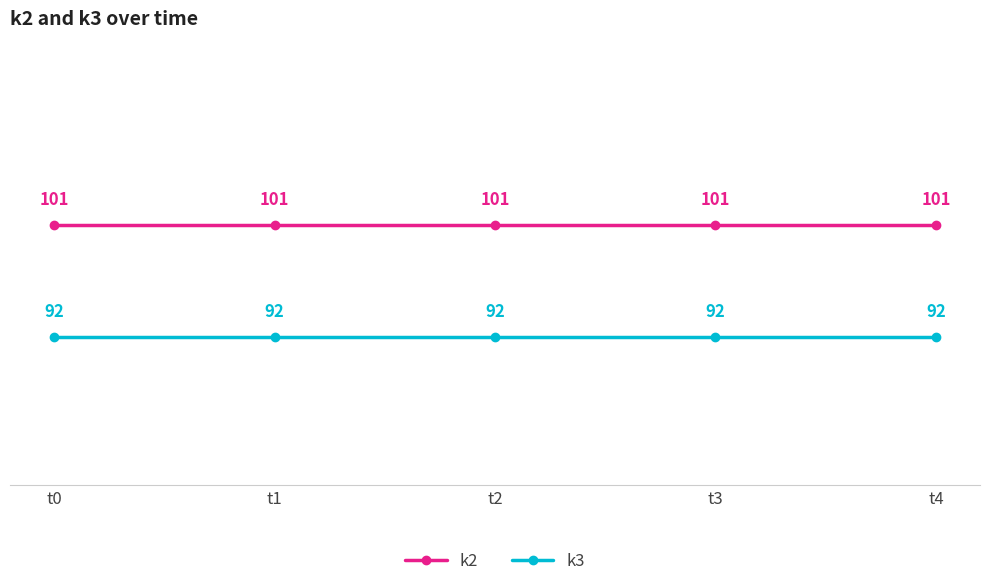

What is the total value across all series at t2?

193